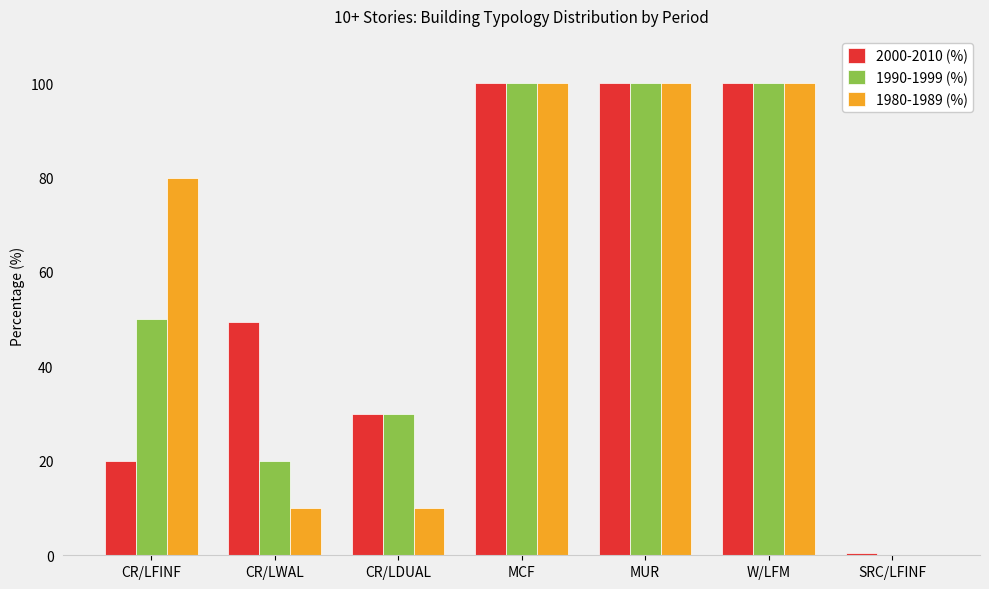

What is the greatest value displayed?

100.0